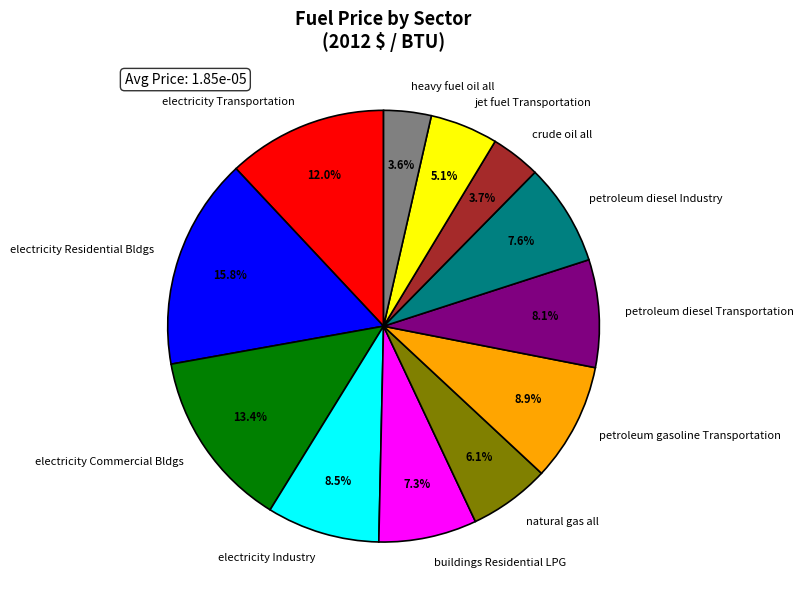

To the nearest percent, what is the difference between the electricity Transportation and jet fuel Transportation slice percentages?

7%